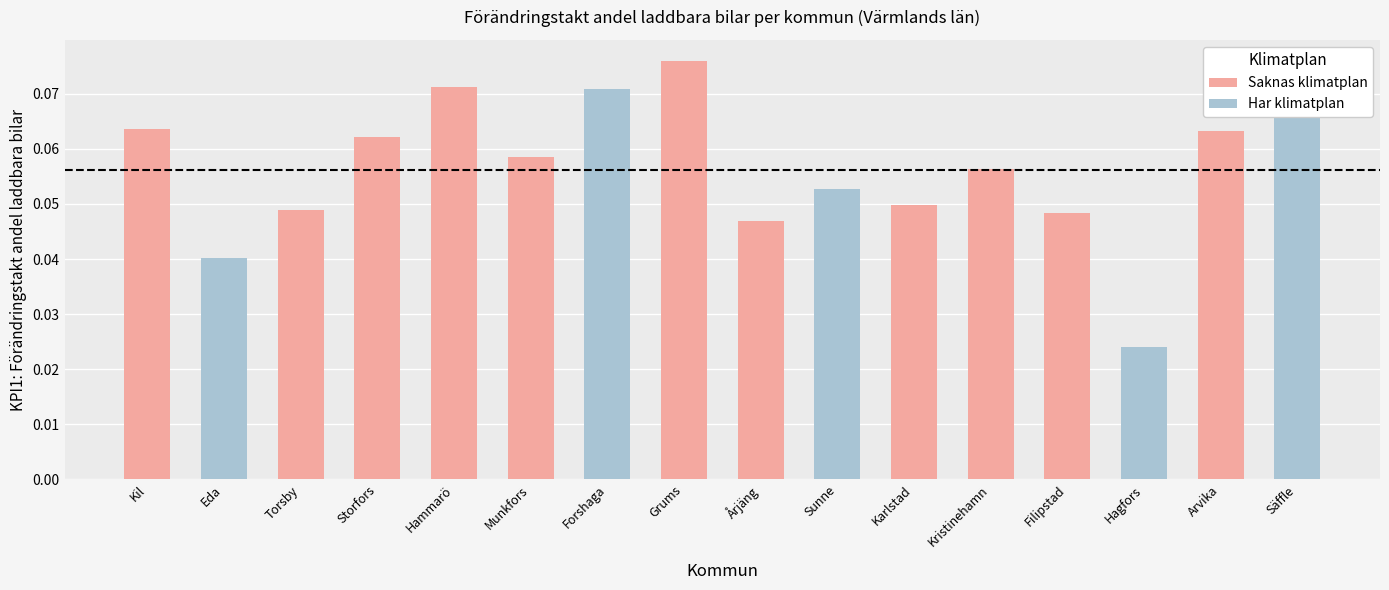

Where is the data nearest to the value 0?

Hagfors